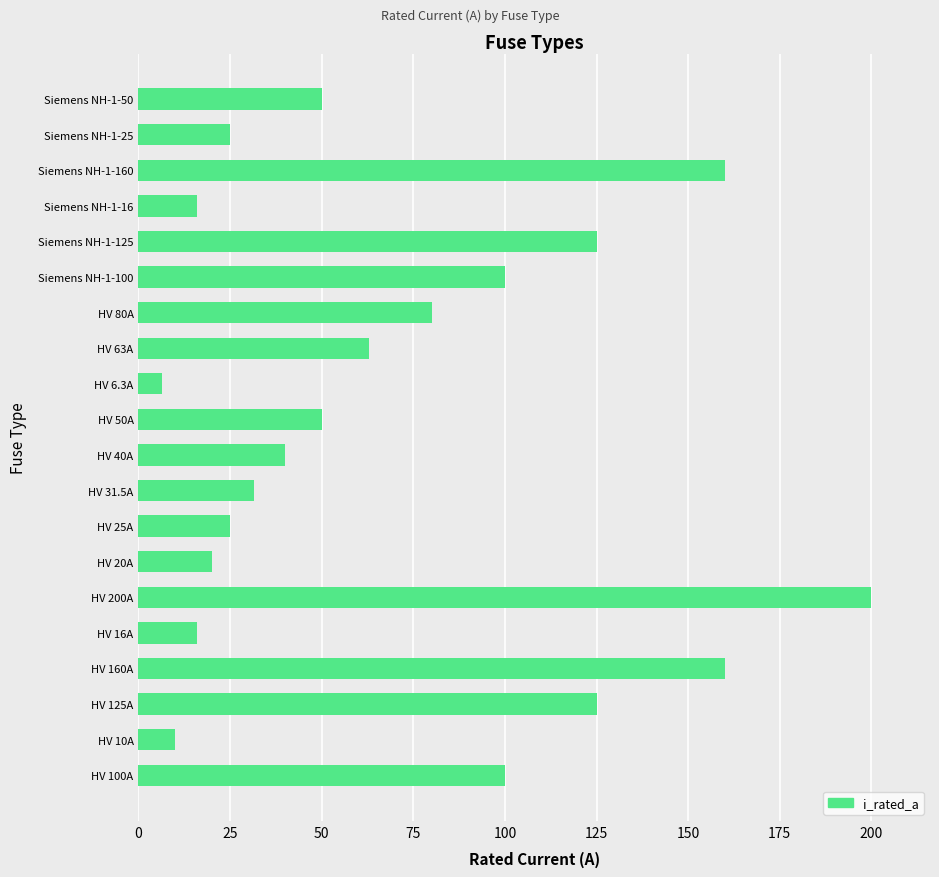

The chart shows a value of 125.0 at Siemens NH-1-125. True or false?

True